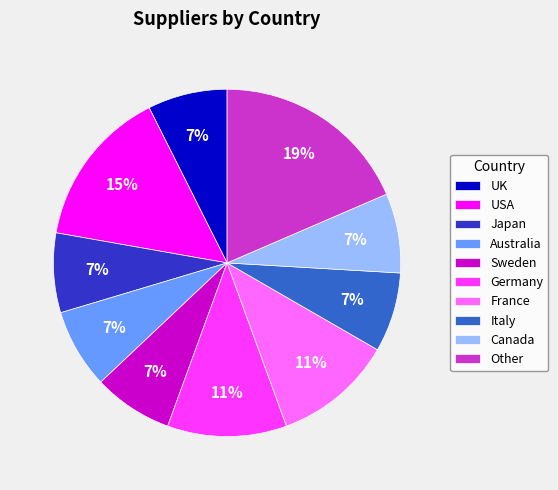

Do Japan and Other together represent more than half of the pie?

No